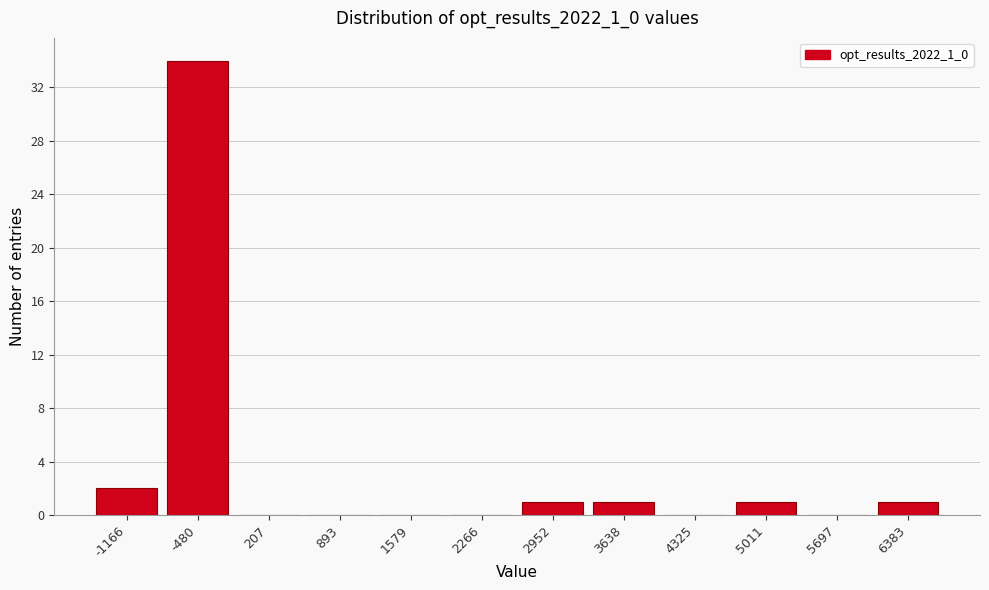

Reading right to left, extract all data points from this chart.

6383=1	5697=0	5011=1	4325=0	3638=1	2952=1	2266=0	1579=0	893=0	207=0	-480=34	-1166=2